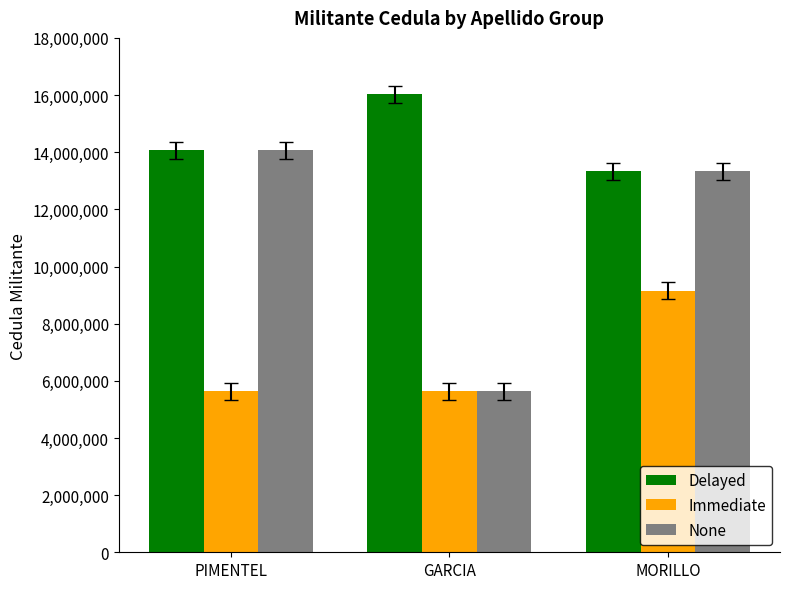

How many data points does each series have?

3